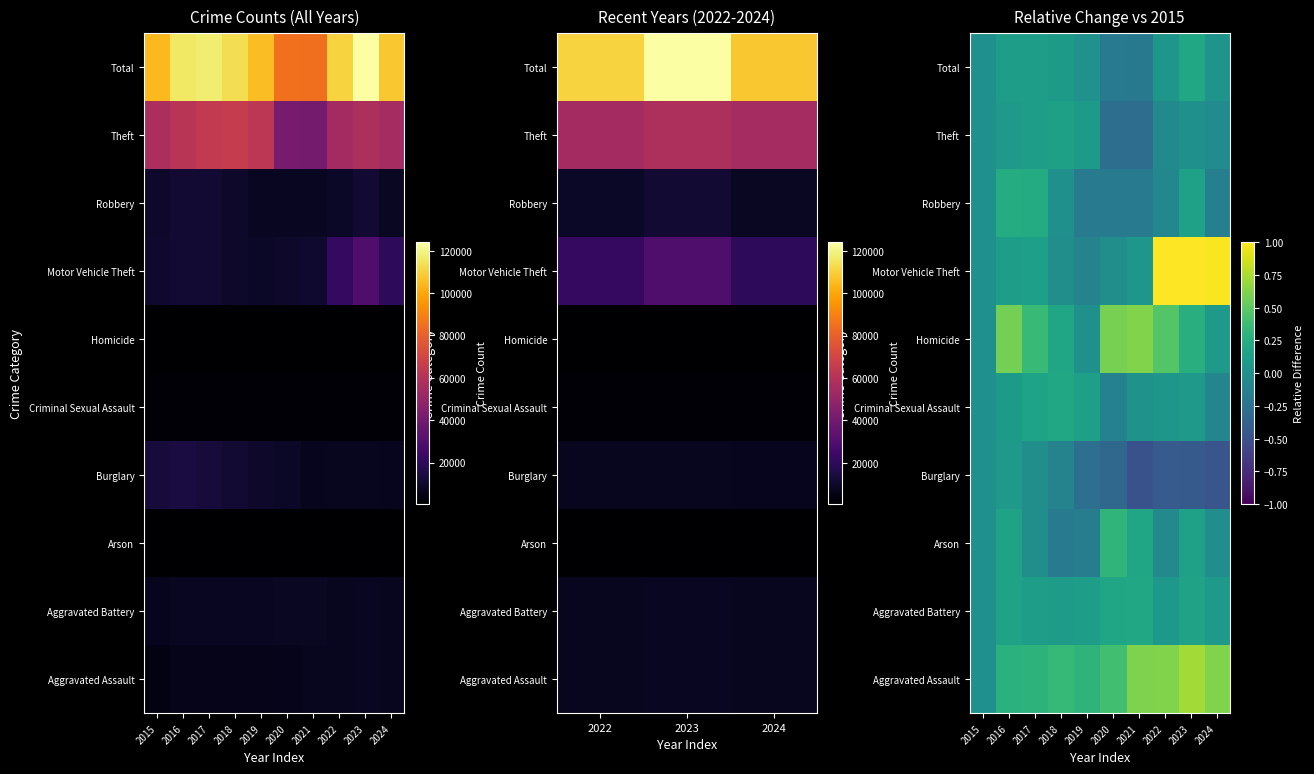

Which category has the lowest value in the Criminal Sexual Assault series?

2020